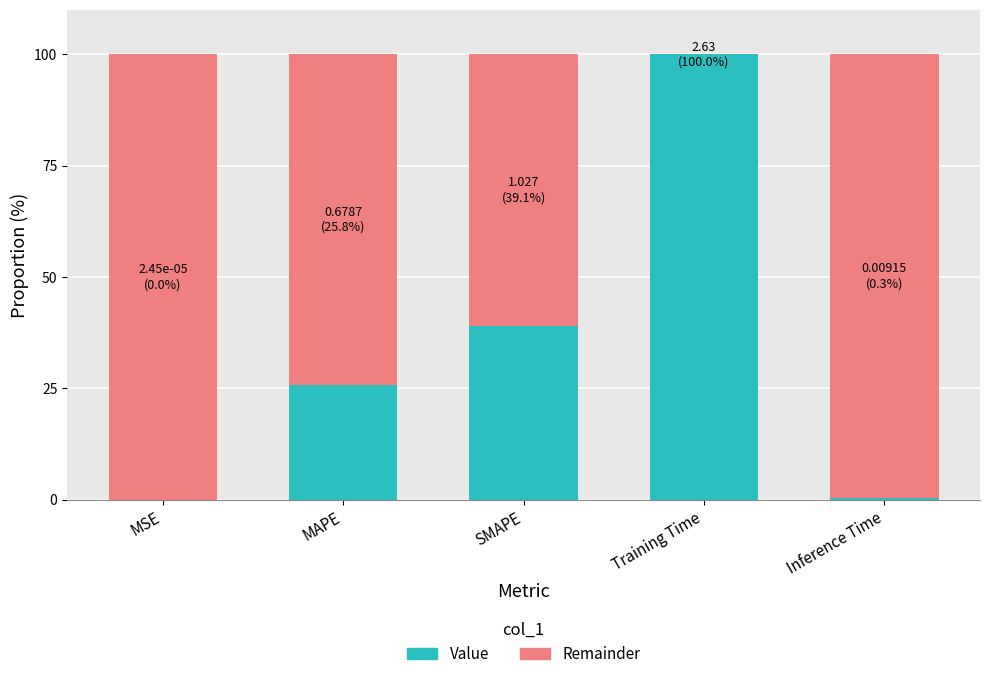

True or false: Value has a value of 25.8 at MAPE.

True